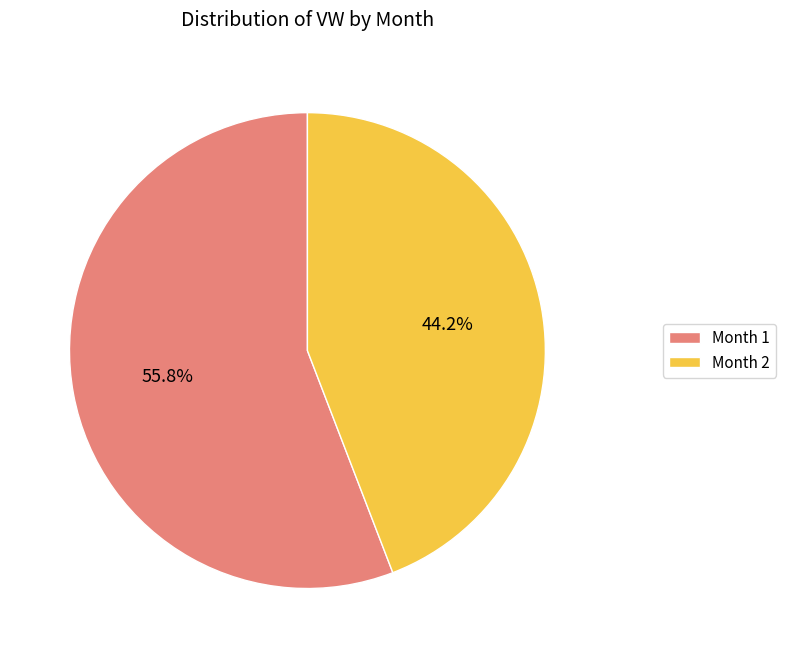

True or false: Month 2 accounts for 44% of the total.

True